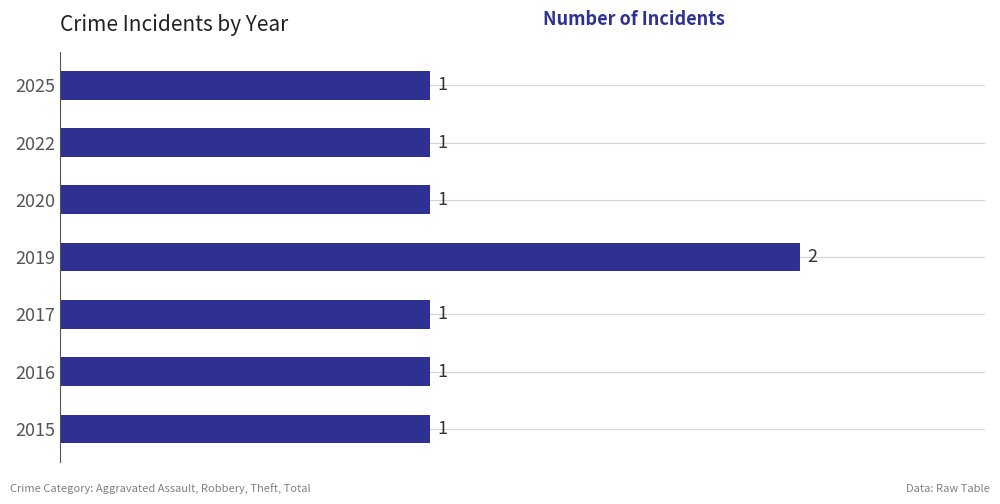

Which category has the highest value across all series?

2019